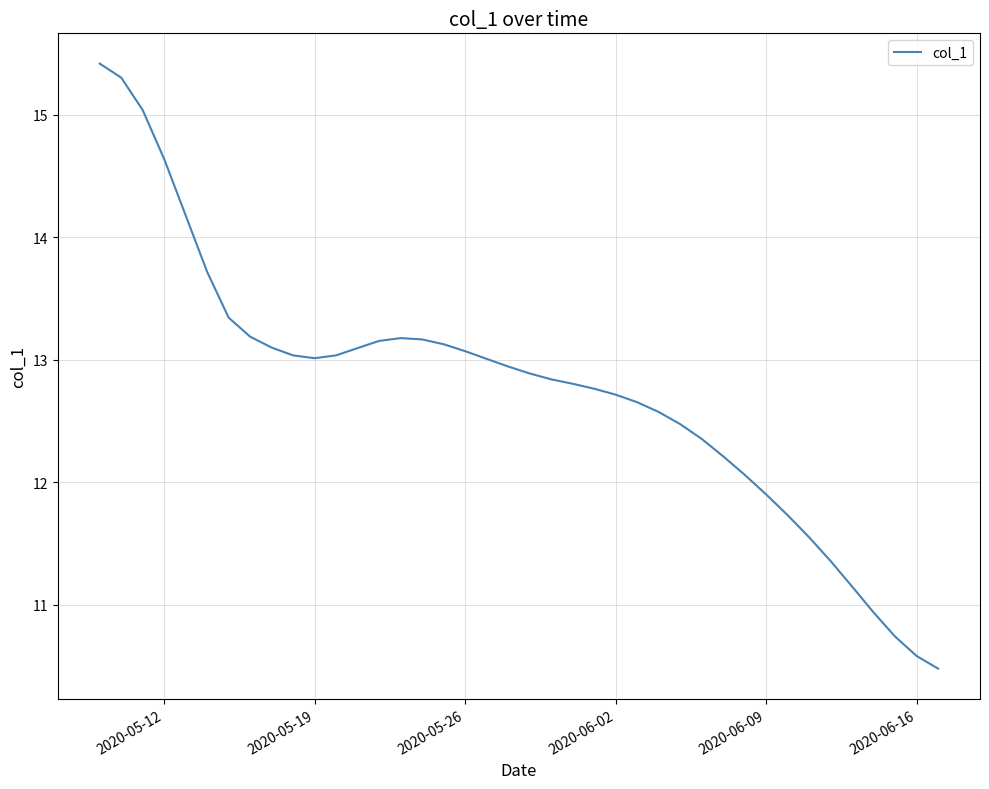

What is the minimum value shown in the chart?

10.5